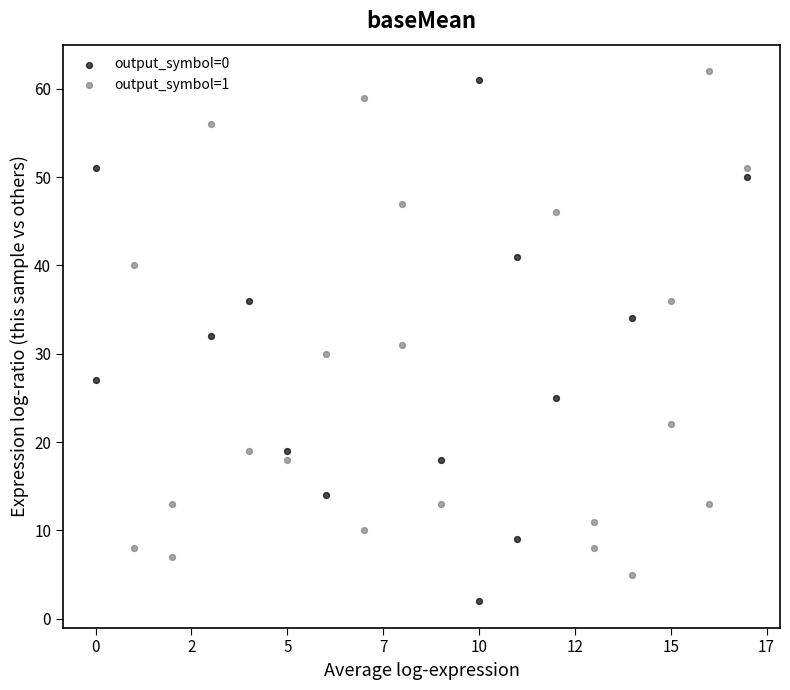

Which series has the largest Y range (max minus min)?

output_symbol=0